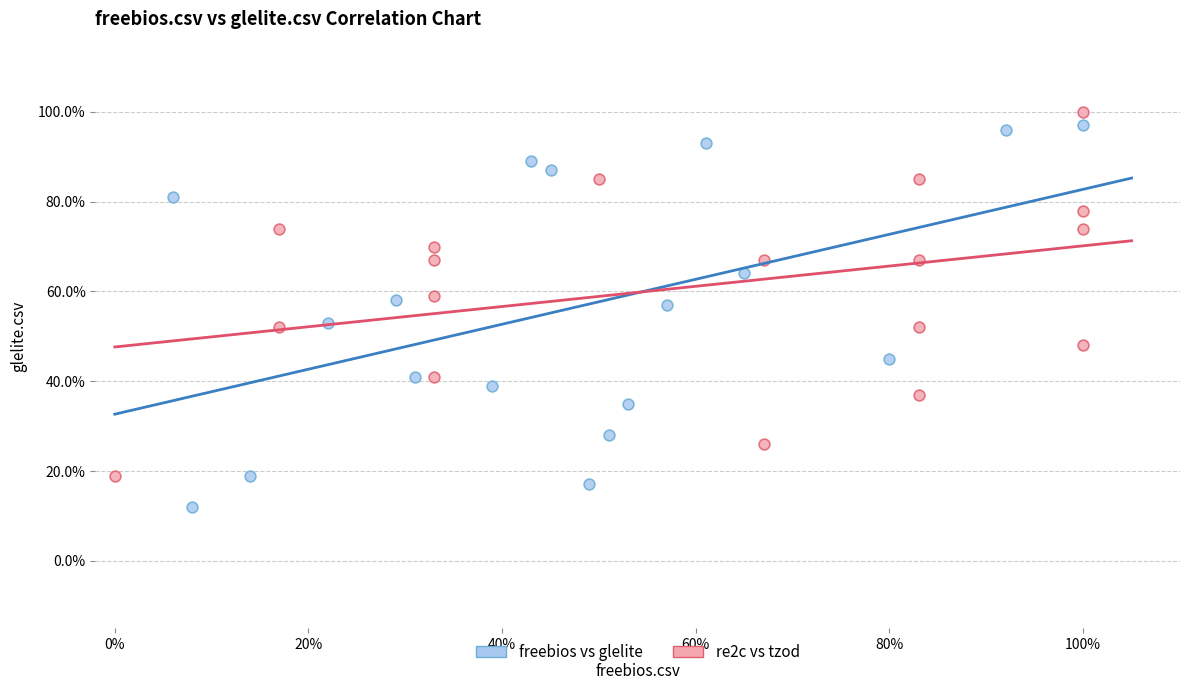

Which series has the widest spread of Y values?

freebios vs glelite